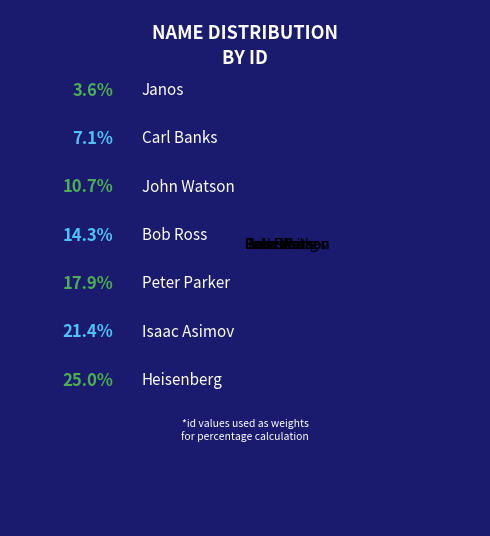

To the nearest percent, what is the combined percentage of Heisenberg and John Watson?

36%